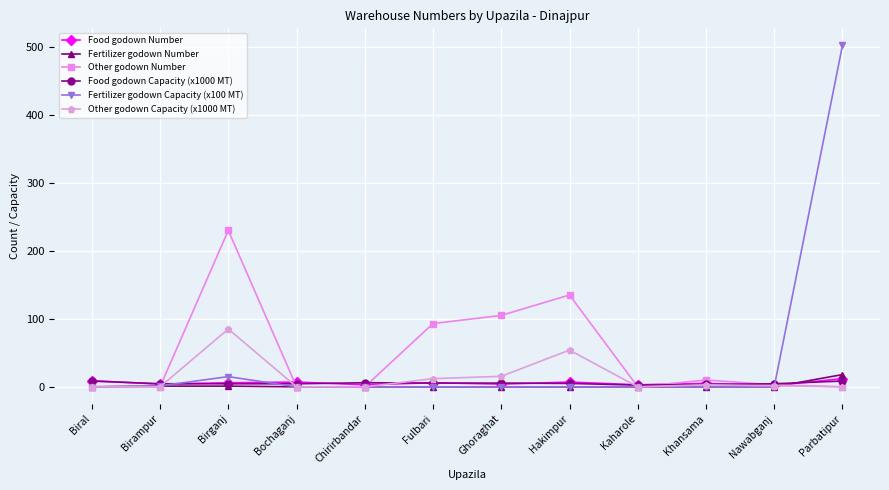

At which category is the sum across all series the highest?

Parbatipur